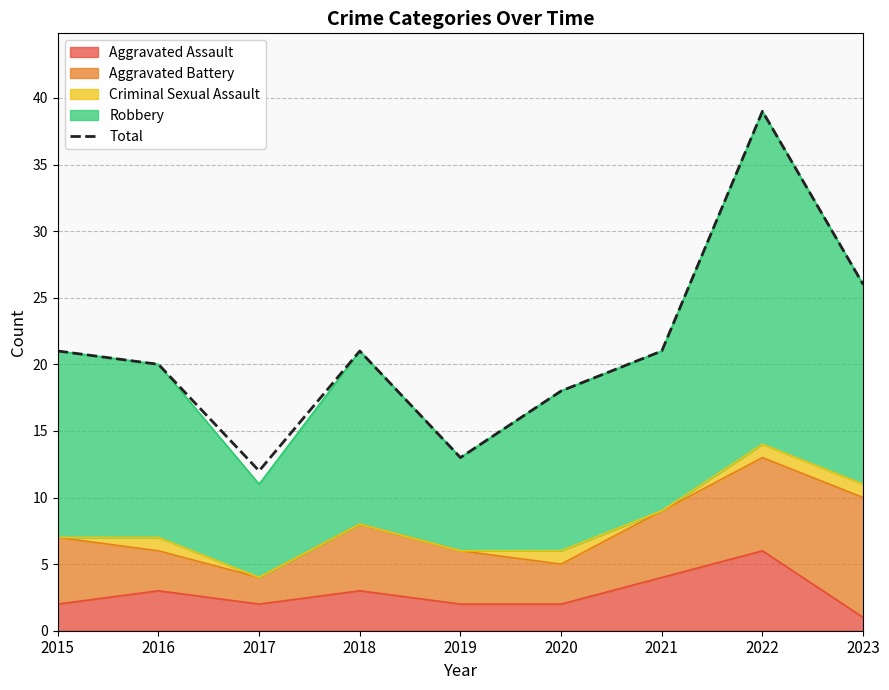

The chart shows a value of 11 at 2022. True or false?

False